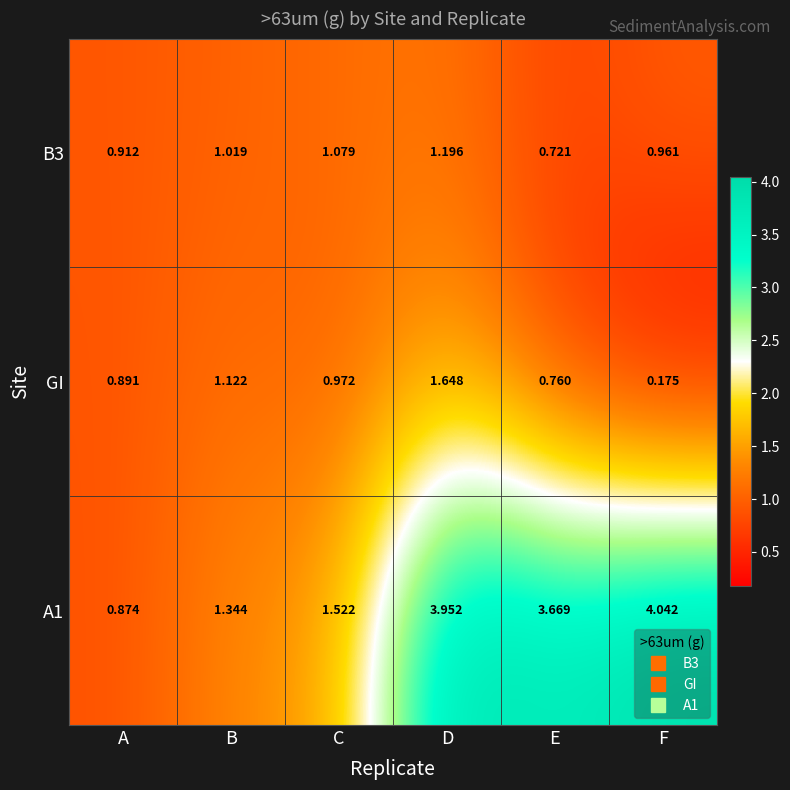

At which label does B3 first exceed 1?

B